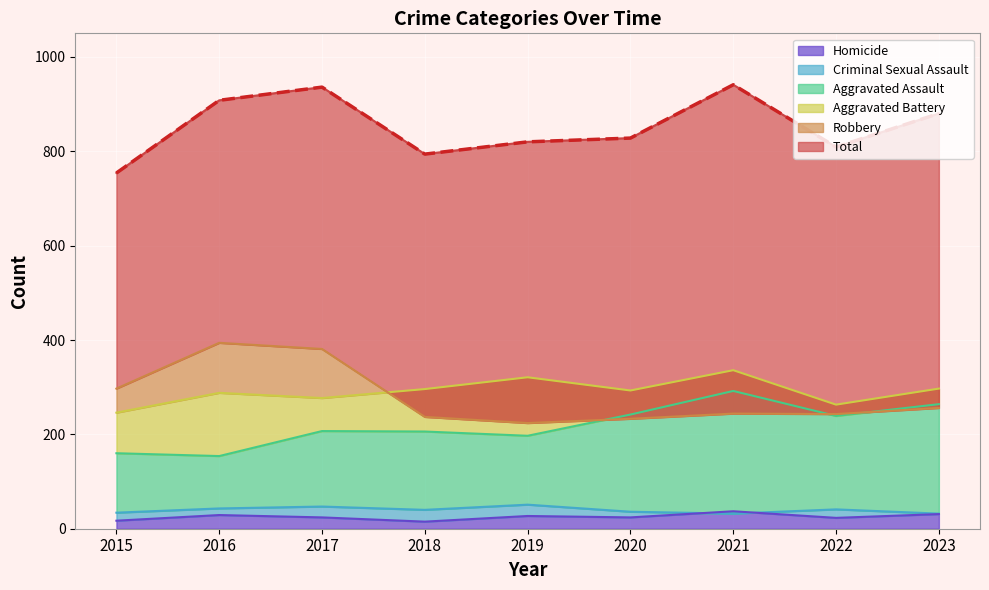

The Aggravated Assault series shows 245 at 2016. True or false?

False